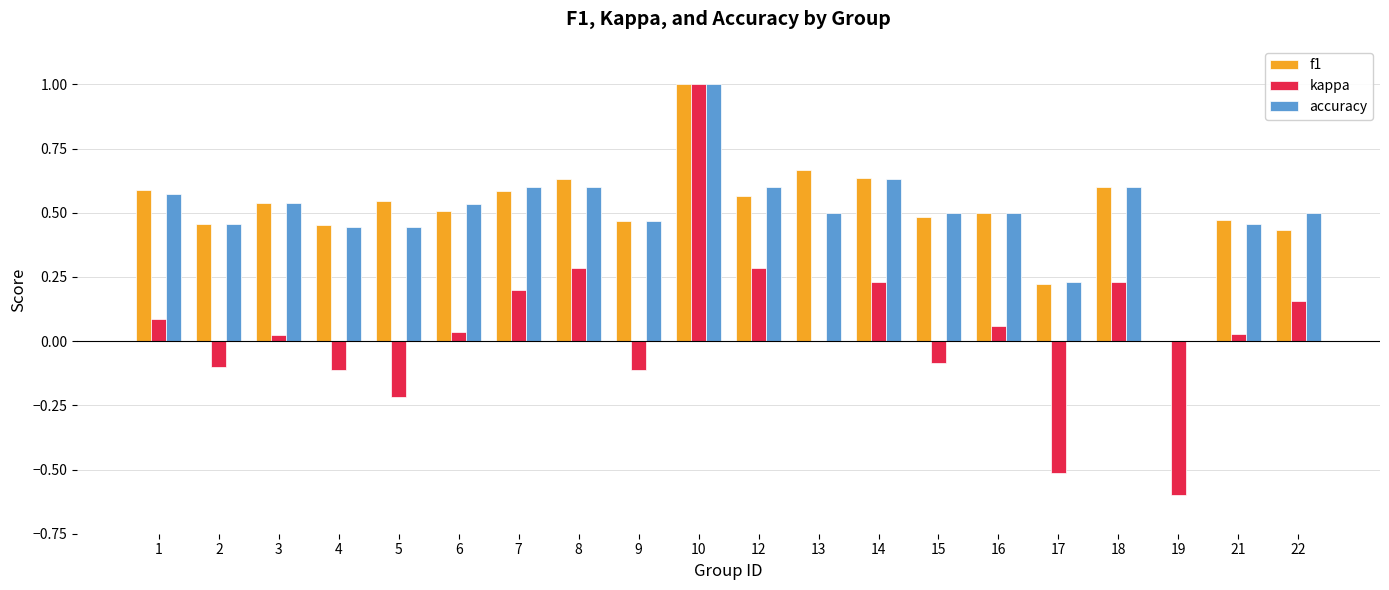

Between 5 and 17, which series saw the biggest shift?

f1